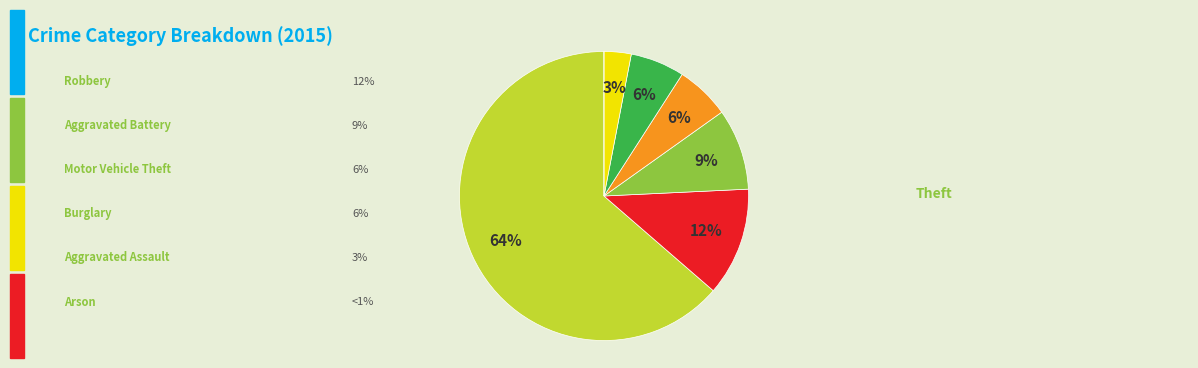

To the nearest percent, what is the difference between the largest and smallest slice percentages?

64%